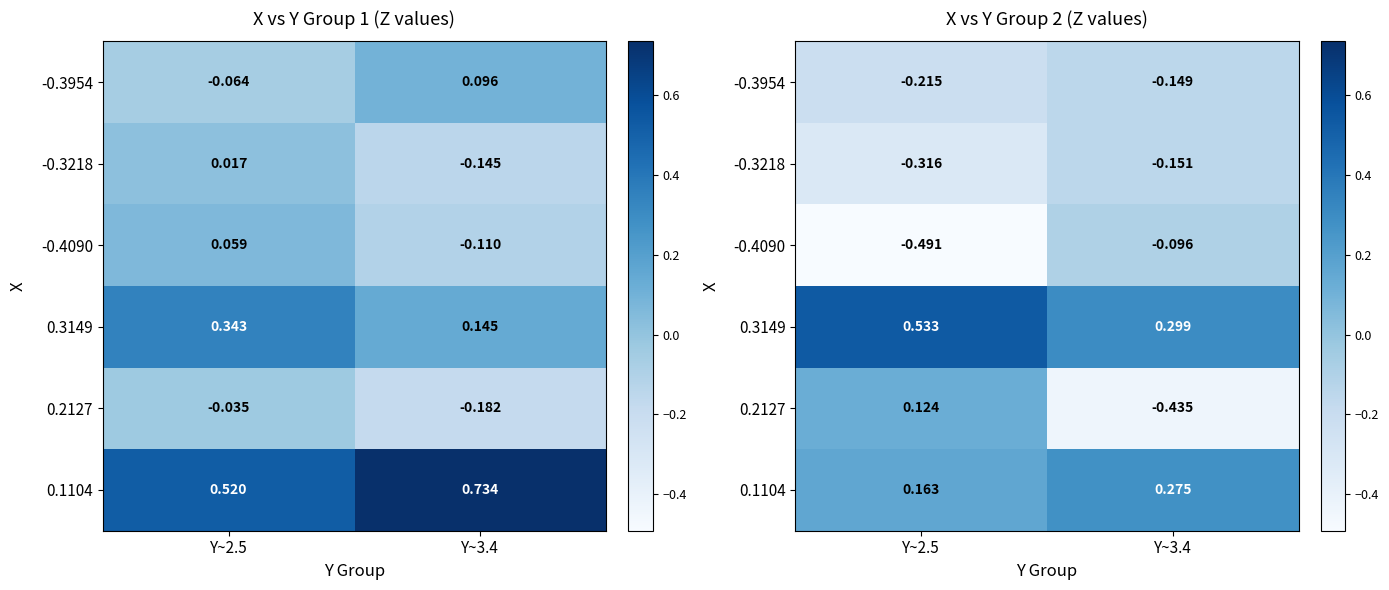

What is the lowest value of the -0.3218 series?

-0.3